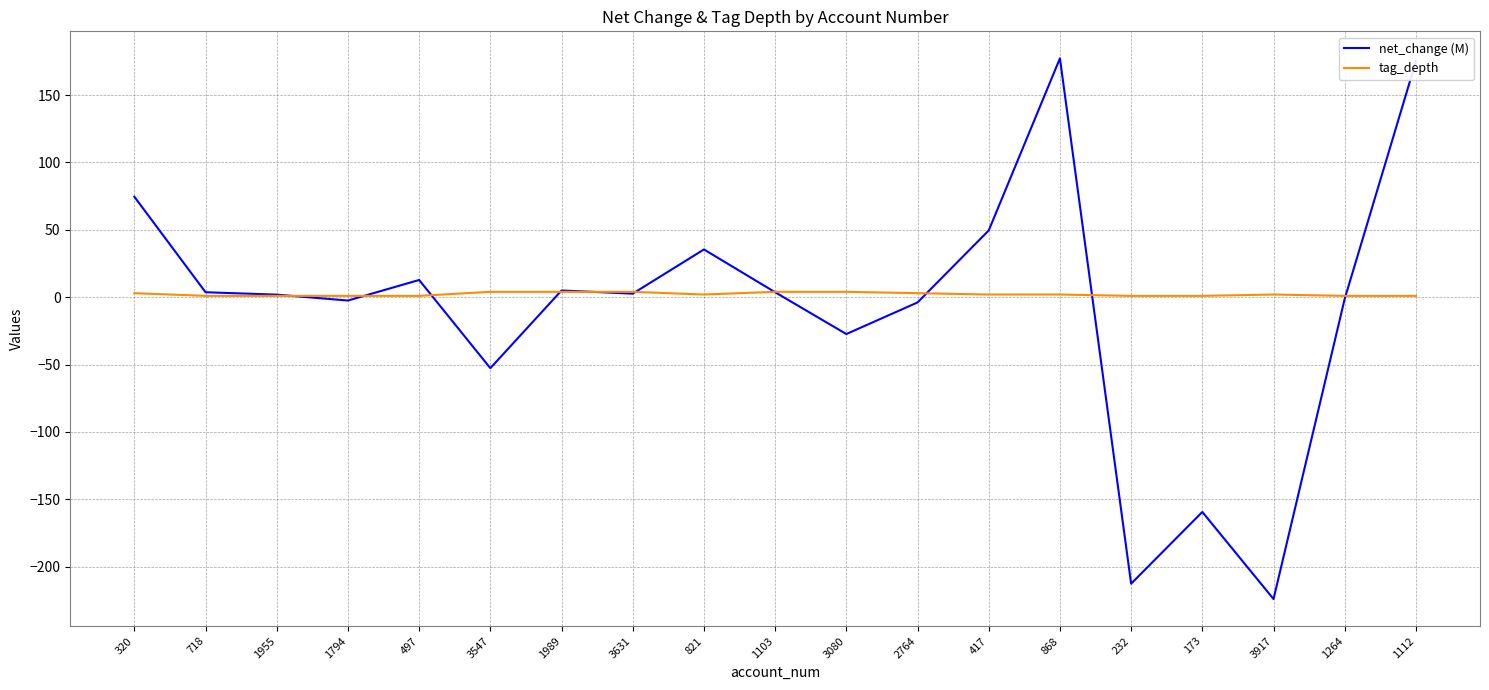

What is the minimum value shown in the chart?

-224.0